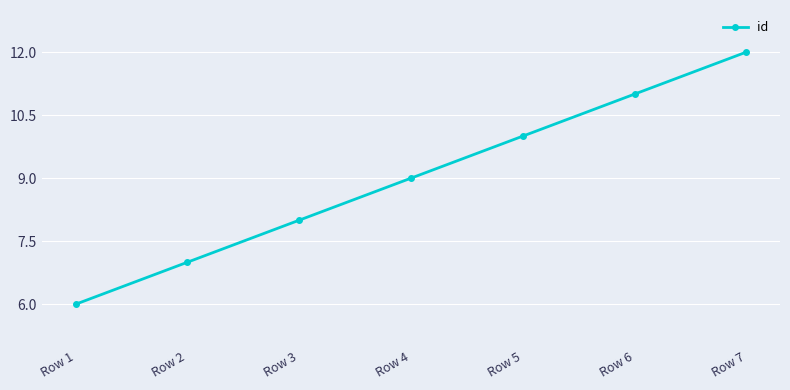

Is this an area chart (filled region under the line)?

No